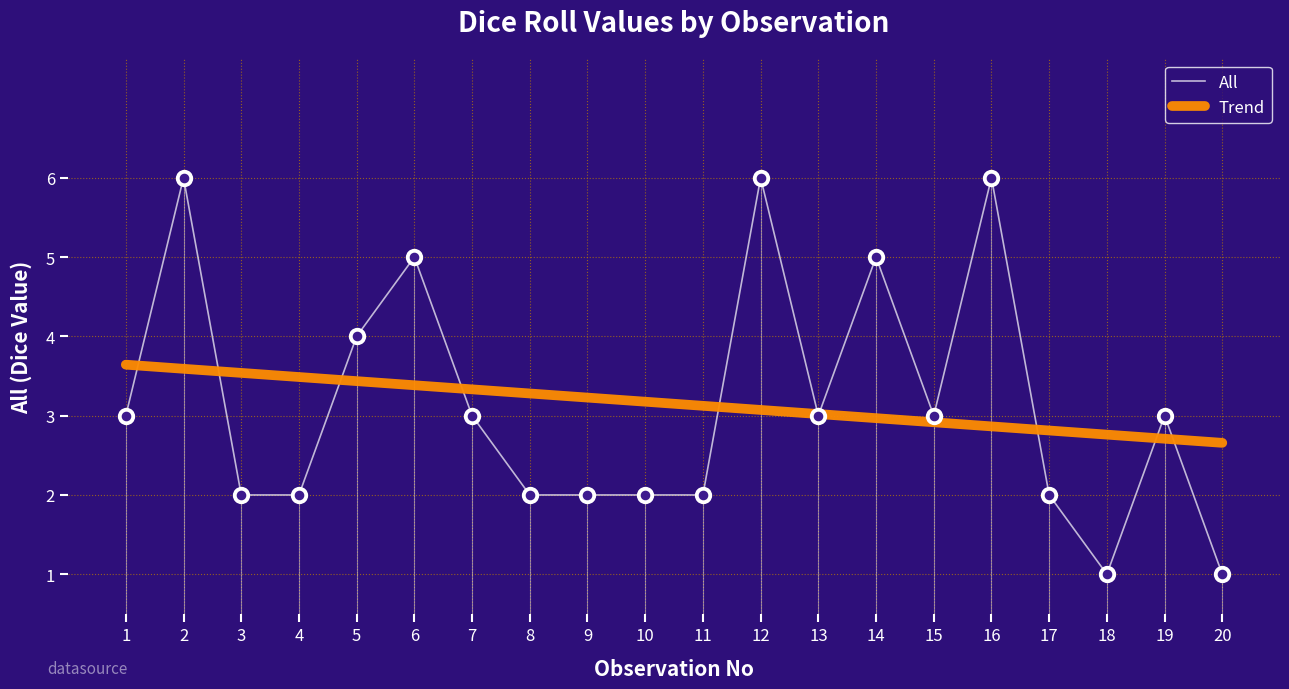

What is the total value across all series at 11?

5.1